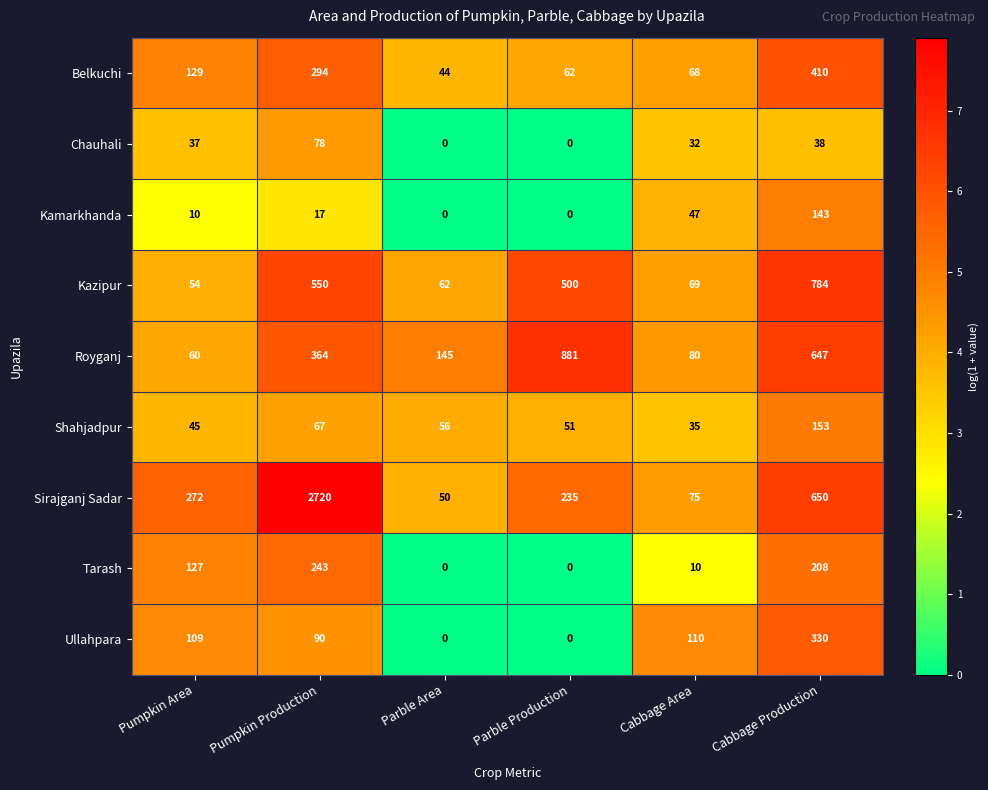

Rank the categories by Shahjadpur value from highest to lowest.

Cabbage Production, Pumpkin Production, Parble Area, Parble Production, Pumpkin Area, Cabbage Area